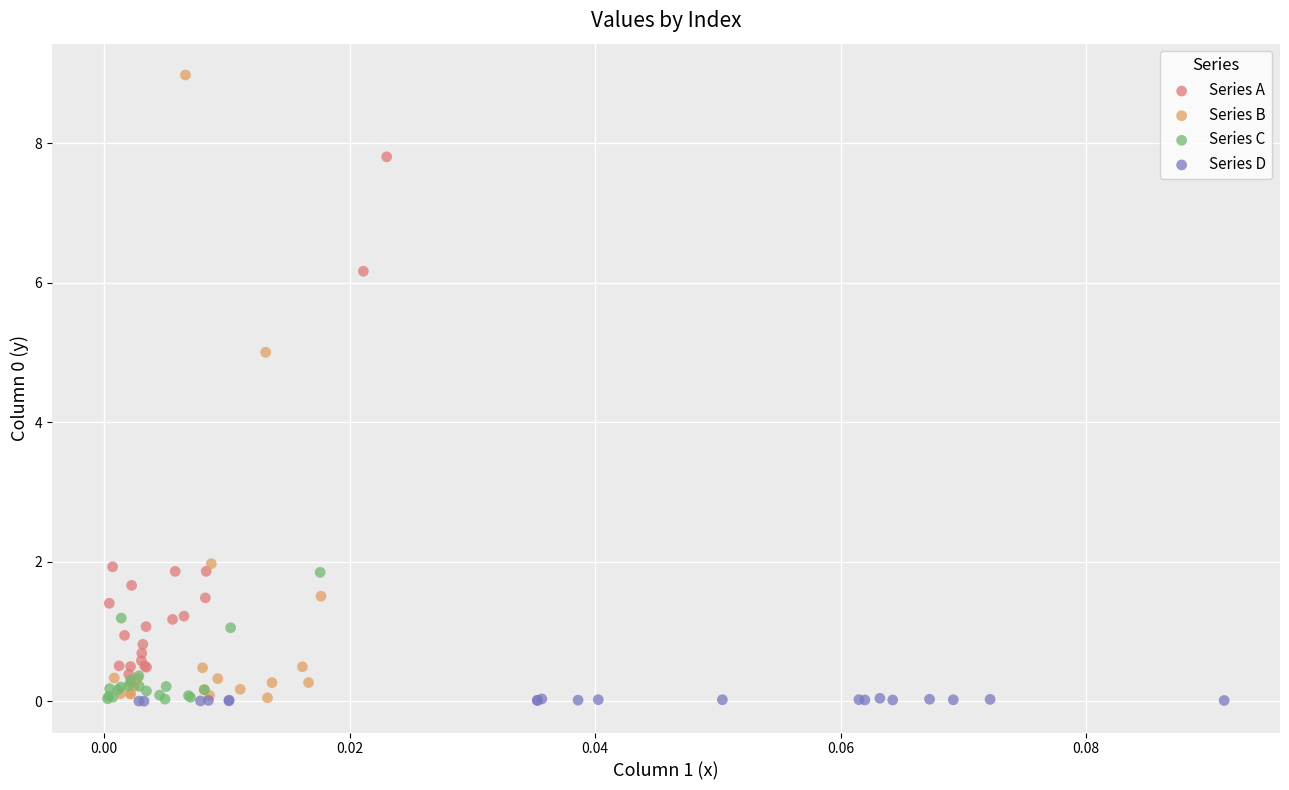

What are all the series names shown in the legend?

Series A, Series B, Series C, Series D